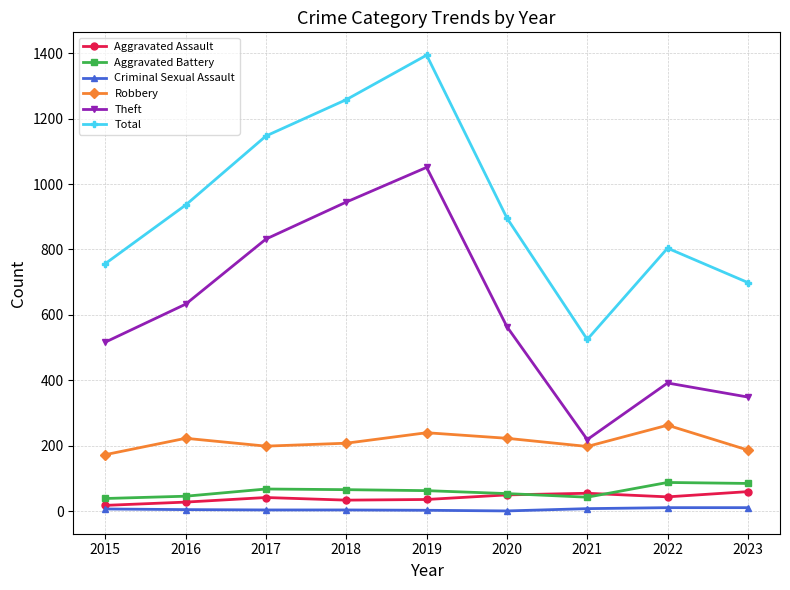

True or false: Theft and Total intersect in this chart.

False